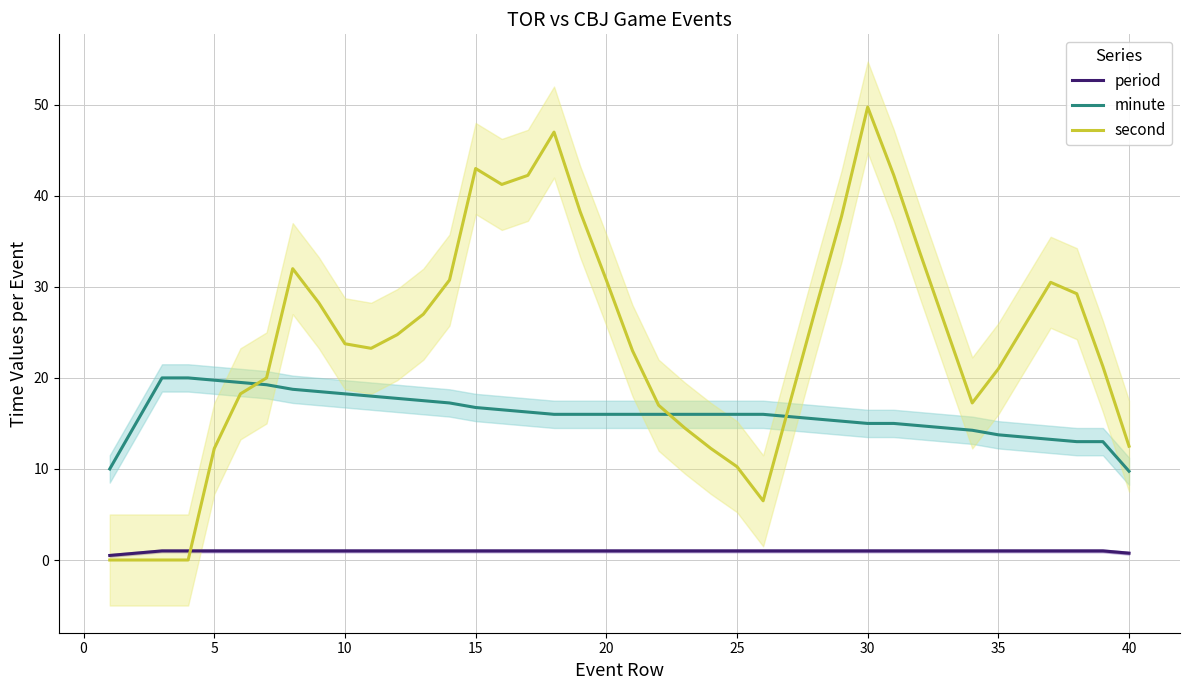

How many data points does each series have?

40